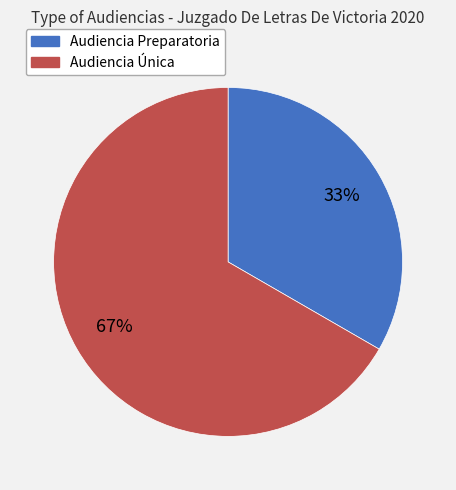

To the nearest percent, what percentage of the pie is Audiencia Preparatoria?

33%